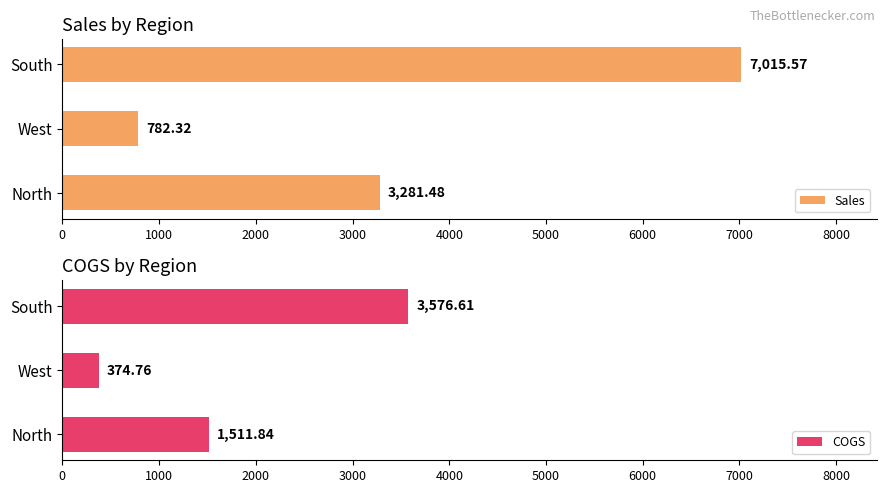

What is the difference between the maximum and minimum values in the COGS series?

3201.9